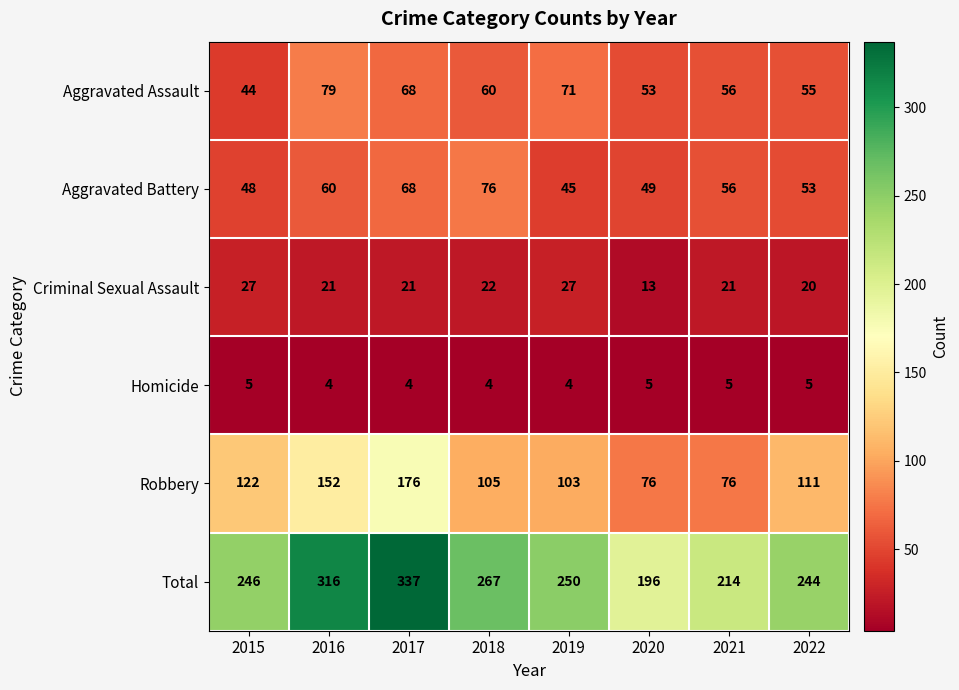

The value of Aggravated Battery at 2020 is 49. True or false?

True